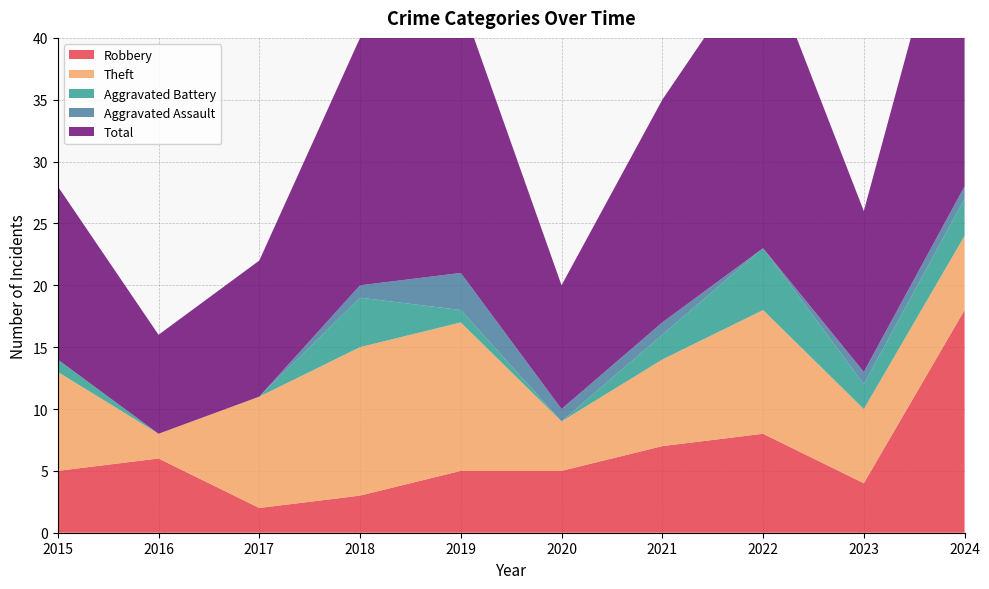

Reading left to right, extract all data points from this chart.

Robbery: 5	6	2	3	5	5	7	8	4	18
Theft: 8	2	9	12	12	4	7	10	6	6
Aggravated Battery: 1	0	0	4	1	0	2	5	2	3
Aggravated Assault: 0	0	0	1	3	1	1	0	1	1
Total: 14	8	11	20	22	10	18	24	13	28